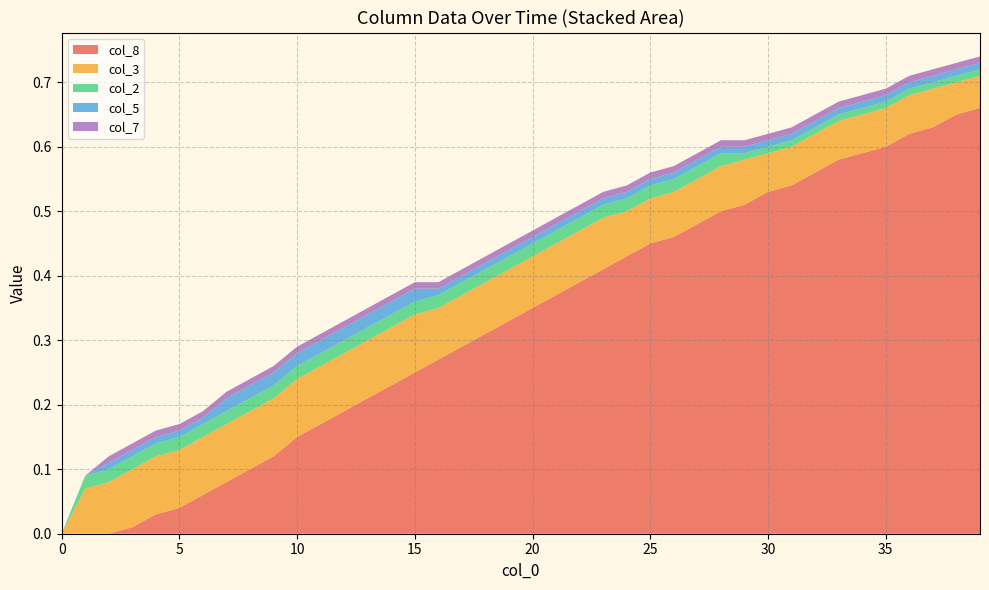

What are all the series names shown in the legend?

col_8, col_3, col_2, col_5, col_7